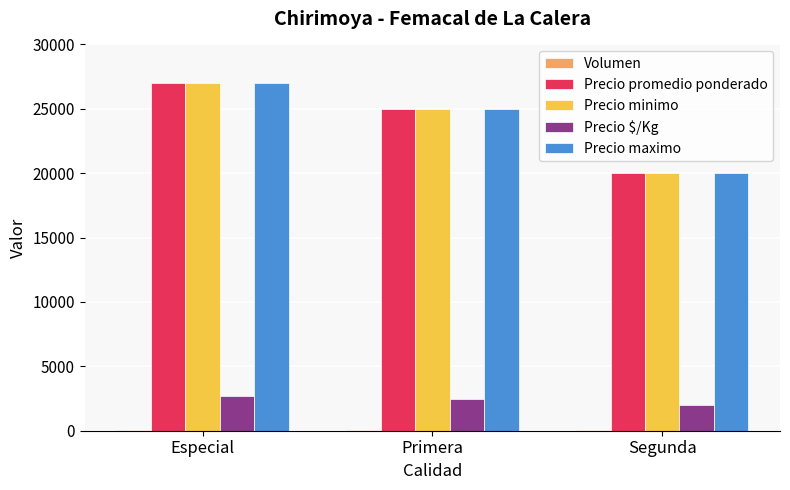

Where is Precio maximo nearest to the value 23500?

Primera